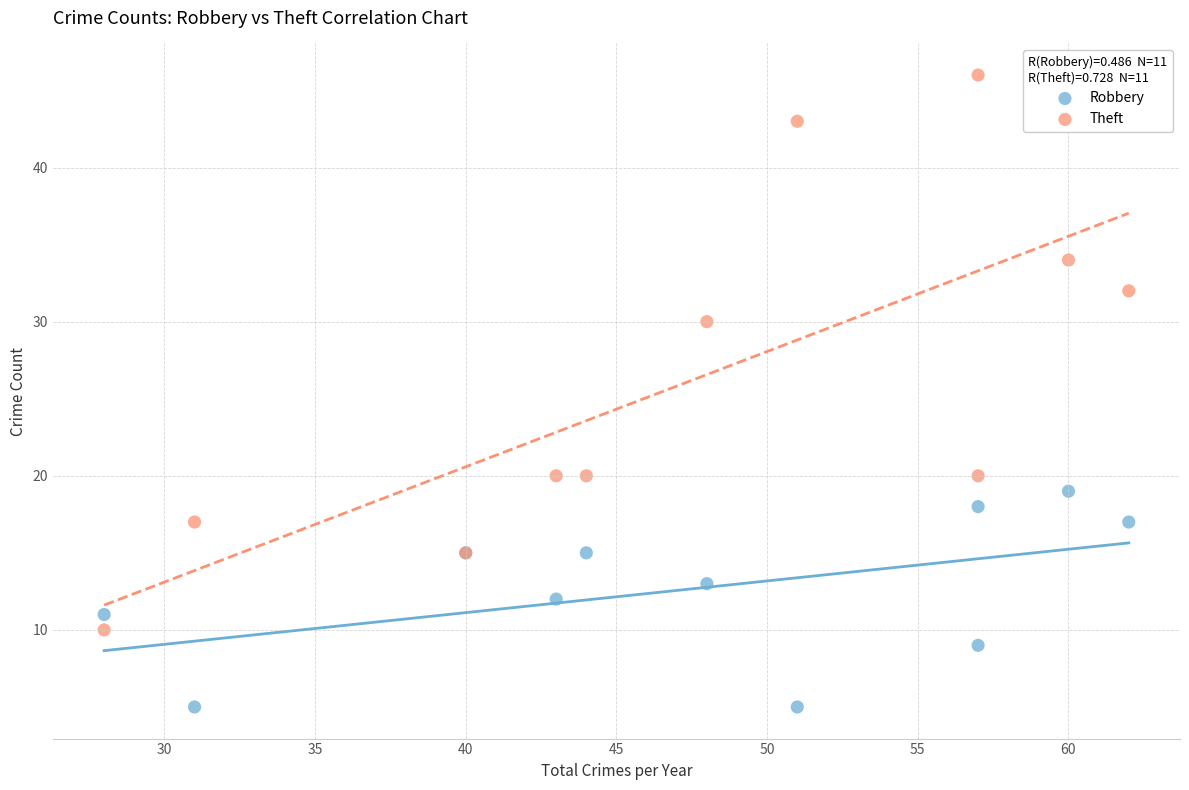

In the Theft series, what Y value is closest to 28?

30